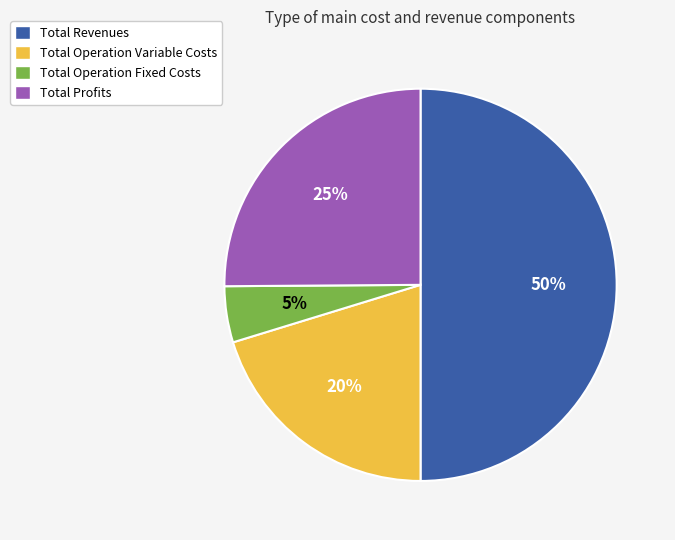

Is the sum of Total Operation Fixed Costs and Total Operation Variable Costs greater than half?

No